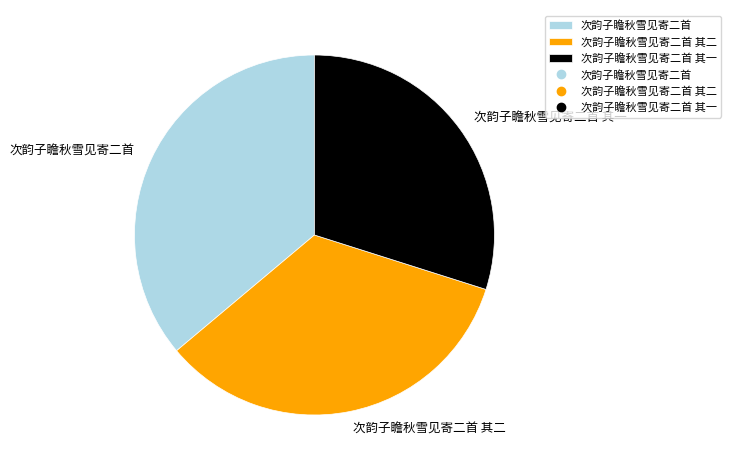

True or false: 次韵子瞻秋雪见寄二首 其一 accounts for 15% of the total.

False